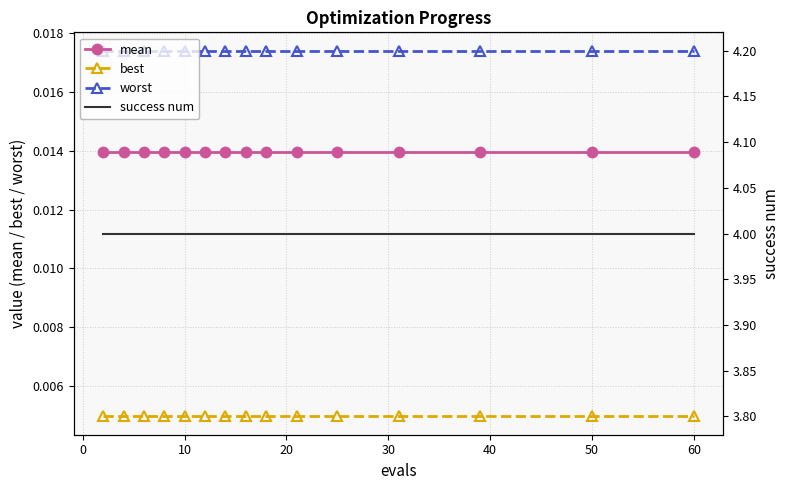

True or false: mean and worst cross at least once.

False